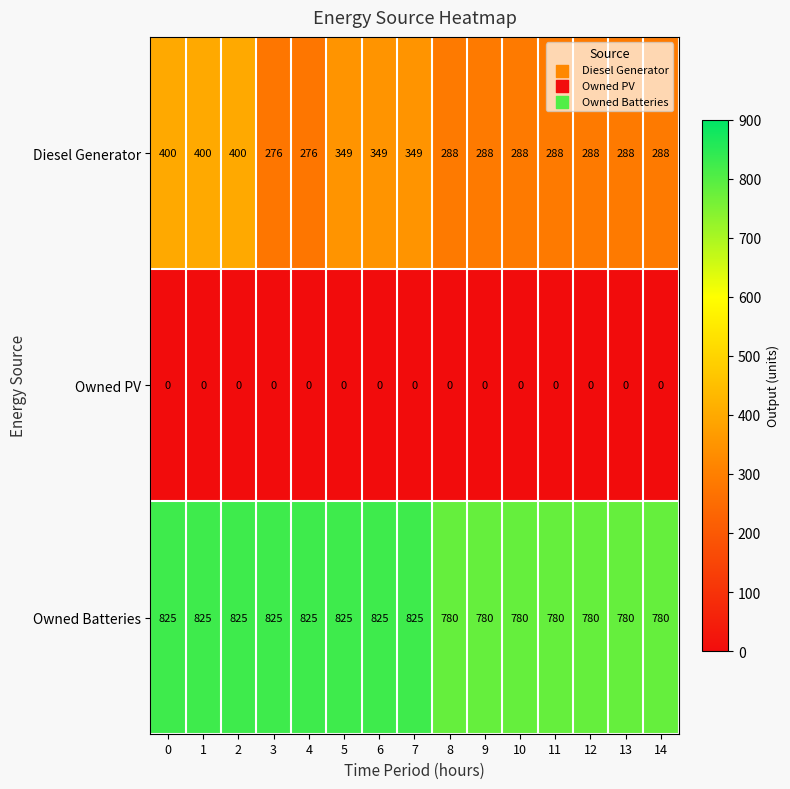

The value of Diesel Generator at 9 is 288. True or false?

True